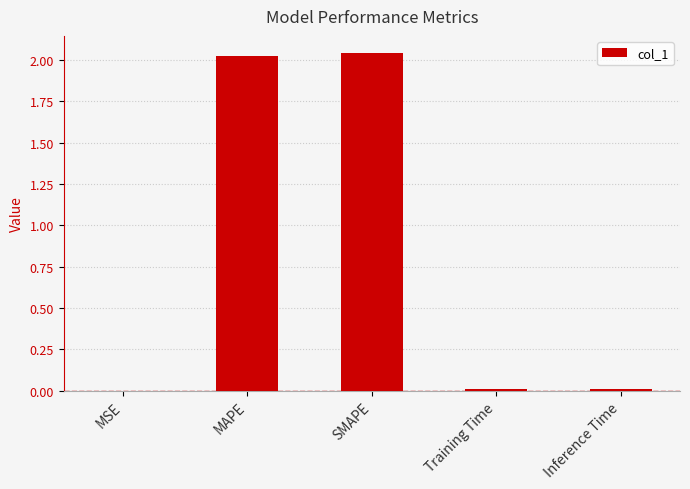

What is the sum of all values?

4.1